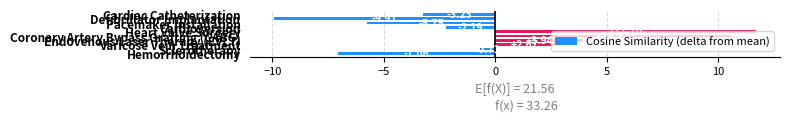

How many bars are there in total?

10